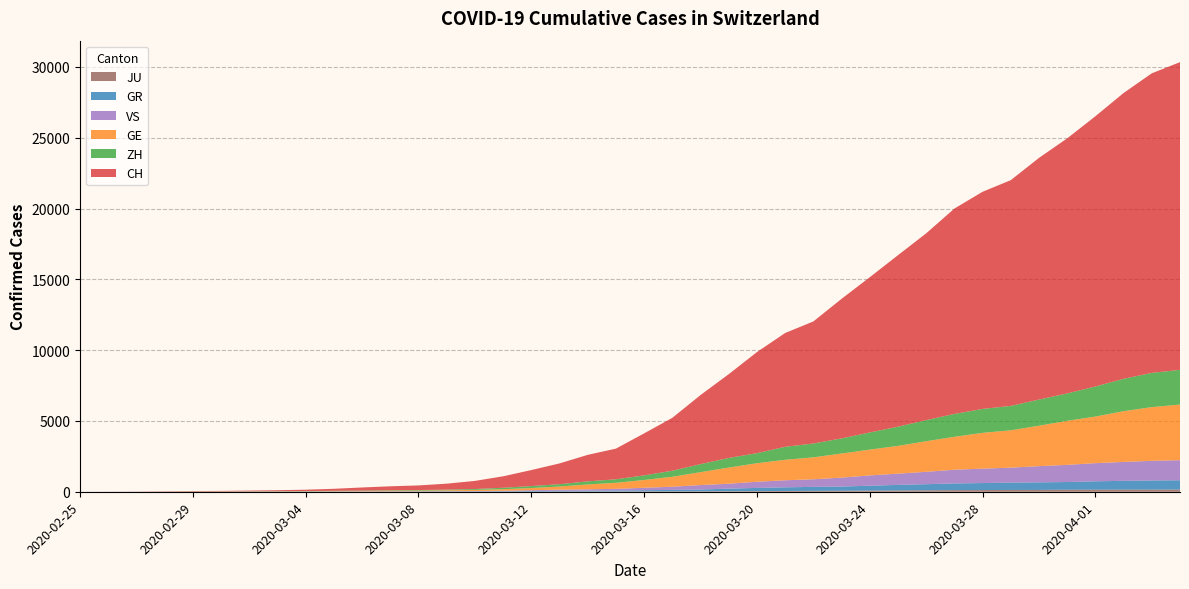

Reading left to right, list all the values displayed in this chart.

CH: 2020-02-25=0	2020-02-26=4	2020-02-27=8	2020-02-28=19	2020-02-29=29	2020-03-01=35	2020-03-02=49	2020-03-03=68	2020-03-04=96	2020-03-05=143	2020-03-06=218	2020-03-07=279	2020-03-08=327	2020-03-09=420	2020-03-10=574	2020-03-11=809	2020-03-12=1130	2020-03-13=1467	2020-03-14=1872	2020-03-15=2165	2020-03-16=2965	2020-03-17=3734	2020-03-18=4877	2020-03-19=5917	2020-03-20=7138	2020-03-21=8035	2020-03-22=8618	2020-03-23=9854	2020-03-24=10961	2020-03-25=12108	2020-03-26=13188	2020-03-27=14501	2020-03-28=15334	2020-03-29=15941	2020-03-30=17065	2020-03-31=18010	2020-04-01=19082	2020-04-02=20180	2020-04-03=21154	2020-04-04=21728
GE: 2020-02-25=0	2020-02-26=1	2020-02-27=1	2020-02-28=4	2020-02-29=8	2020-03-01=9	2020-03-02=10	2020-03-03=13	2020-03-04=15	2020-03-05=20	2020-03-06=29	2020-03-07=42	2020-03-08=44	2020-03-09=59	2020-03-10=79	2020-03-11=112	2020-03-12=153	2020-03-13=224	2020-03-14=343	2020-03-15=425	2020-03-16=549	2020-03-17=701	2020-03-18=911	2020-03-19=1139	2020-03-20=1307	2020-03-21=1445	2020-03-22=1549	2020-03-23=1703	2020-03-24=1820	2020-03-25=1960	2020-03-26=2161	2020-03-27=2322	2020-03-28=2527	2020-03-29=2638	2020-03-30=2855	2020-03-31=3109	2020-04-01=3289	2020-04-02=3582	2020-04-03=3793	2020-04-04=3928
GR: 2020-02-25=0	2020-02-26=2	2020-02-27=2	2020-02-28=6	2020-02-29=6	2020-03-01=6	2020-03-02=9	2020-03-03=9	2020-03-04=12	2020-03-05=14	2020-03-06=16	2020-03-07=17	2020-03-08=18	2020-03-09=18	2020-03-10=22	2020-03-11=31	2020-03-12=43	2020-03-13=53	2020-03-14=56	2020-03-15=71	2020-03-16=84	2020-03-17=101	2020-03-18=128	2020-03-19=182	2020-03-20=226	2020-03-21=258	2020-03-22=284	2020-03-23=300	2020-03-24=343	2020-03-25=393	2020-03-26=433	2020-03-27=474	2020-03-28=495	2020-03-29=519	2020-03-30=535	2020-03-31=547	2020-04-01=592	2020-04-02=622	2020-04-03=649	2020-04-04=657
ZH: 2020-02-25=0	2020-02-26=0	2020-02-27=2	2020-02-28=2	2020-02-29=6	2020-03-01=7	2020-03-02=10	2020-03-03=13	2020-03-04=15	2020-03-05=23	2020-03-06=29	2020-03-07=34	2020-03-08=40	2020-03-09=49	2020-03-10=62	2020-03-11=101	2020-03-12=140	2020-03-13=163	2020-03-14=218	2020-03-15=250	2020-03-16=326	2020-03-17=429	2020-03-18=568	2020-03-19=679	2020-03-20=711	2020-03-21=919	2020-03-22=978	2020-03-23=1067	2020-03-24=1213	2020-03-25=1357	2020-03-26=1489	2020-03-27=1616	2020-03-28=1690	2020-03-29=1722	2020-03-30=1848	2020-03-31=1936	2020-04-01=2125	2020-04-02=2289	2020-04-03=2417	2020-04-04=2450
JU: 2020-02-25=0	2020-02-26=0	2020-02-27=1	2020-02-28=1	2020-02-29=1	2020-03-01=1	2020-03-02=1	2020-03-03=2	2020-03-04=2	2020-03-05=4	2020-03-06=4	2020-03-07=5	2020-03-08=5	2020-03-09=7	2020-03-10=7	2020-03-11=7	2020-03-12=12	2020-03-13=17	2020-03-14=18	2020-03-15=19	2020-03-16=25	2020-03-17=29	2020-03-18=32	2020-03-19=36	2020-03-20=44	2020-03-21=54	2020-03-22=61	2020-03-23=69	2020-03-24=82	2020-03-25=92	2020-03-26=100	2020-03-27=114	2020-03-28=119	2020-03-29=127	2020-03-30=128	2020-03-31=140	2020-04-01=145	2020-04-02=149	2020-04-03=149	2020-04-04=154
VS: 2020-02-25=0	2020-02-26=0	2020-02-27=0	2020-02-28=1	2020-02-29=1	2020-03-01=2	2020-03-02=3	2020-03-03=3	2020-03-04=4	2020-03-05=5	2020-03-06=6	2020-03-07=7	2020-03-08=12	2020-03-09=17	2020-03-10=22	2020-03-11=30	2020-03-12=53	2020-03-13=76	2020-03-14=98	2020-03-15=115	2020-03-16=172	2020-03-17=225	2020-03-18=312	2020-03-19=349	2020-03-20=436	2020-03-21=498	2020-03-22=535	2020-03-23=628	2020-03-24=728	2020-03-25=793	2020-03-26=874	2020-03-27=968	2020-03-28=1017	2020-03-29=1055	2020-03-30=1144	2020-03-31=1211	2020-04-01=1282	2020-04-02=1334	2020-04-03=1385	2020-04-04=1418